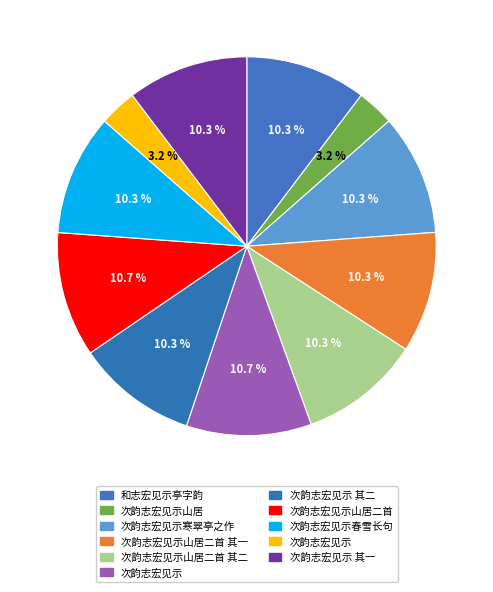

Is there any slice that represents more than half of the pie?

No